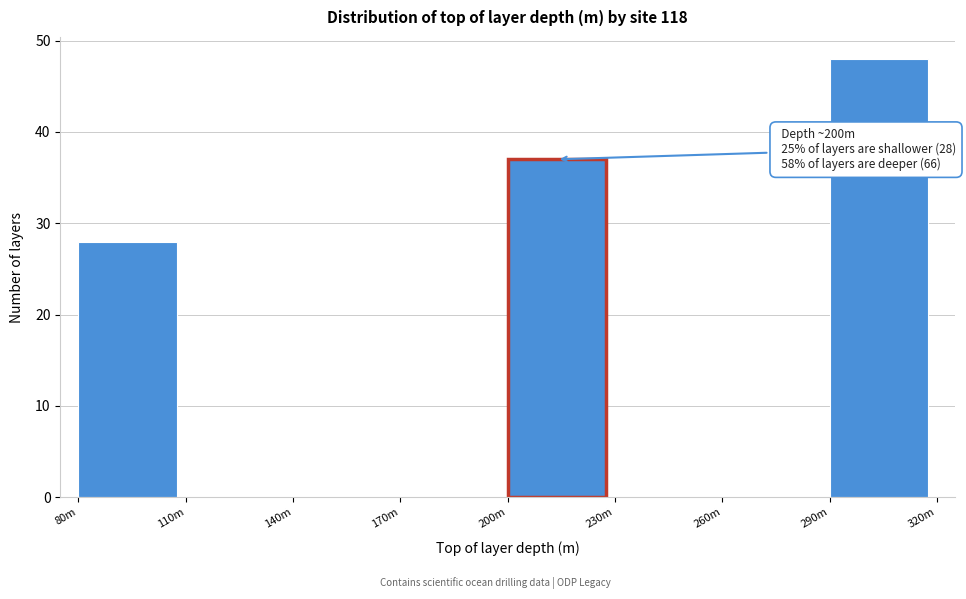

Reading left to right, what are all the values shown in this chart?

80m=28	110m=0	140m=0	170m=0	200m=37	230m=0	260m=0	290m=48